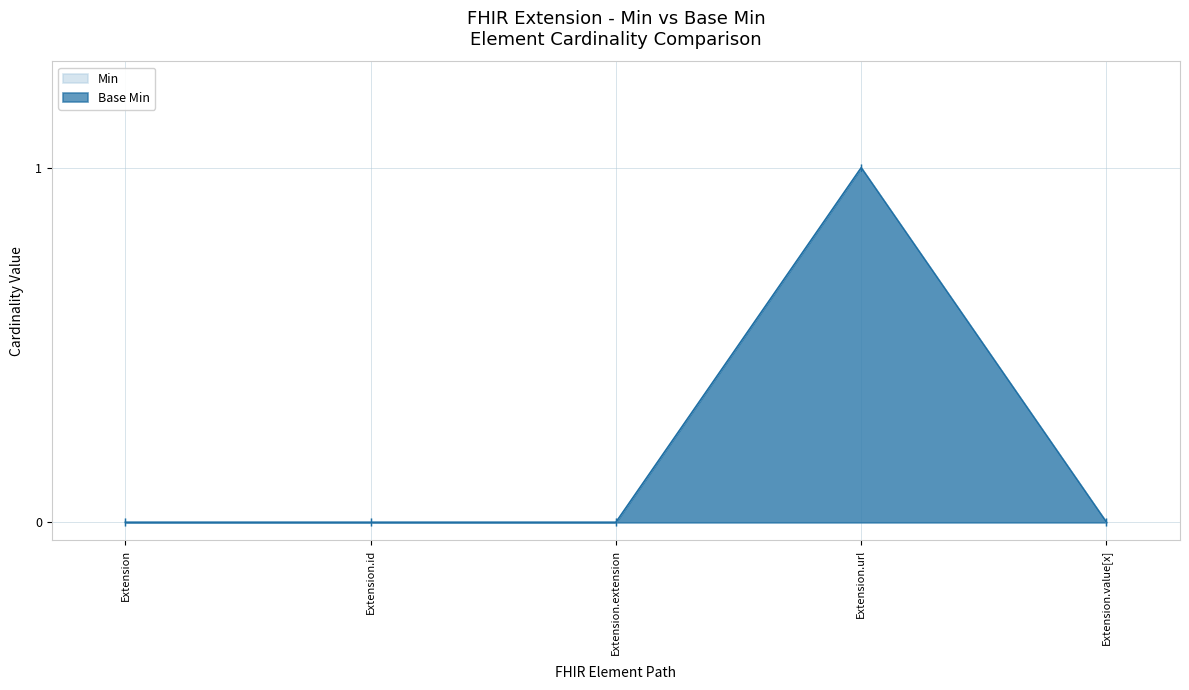

True or false: Min and Base Min intersect in this chart.

False